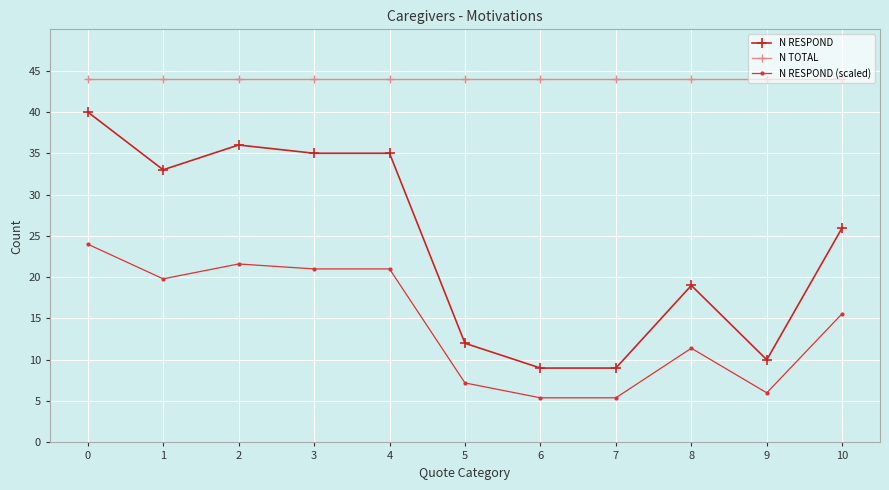

At which label is N RESPOND (scaled) closest to 14?

10